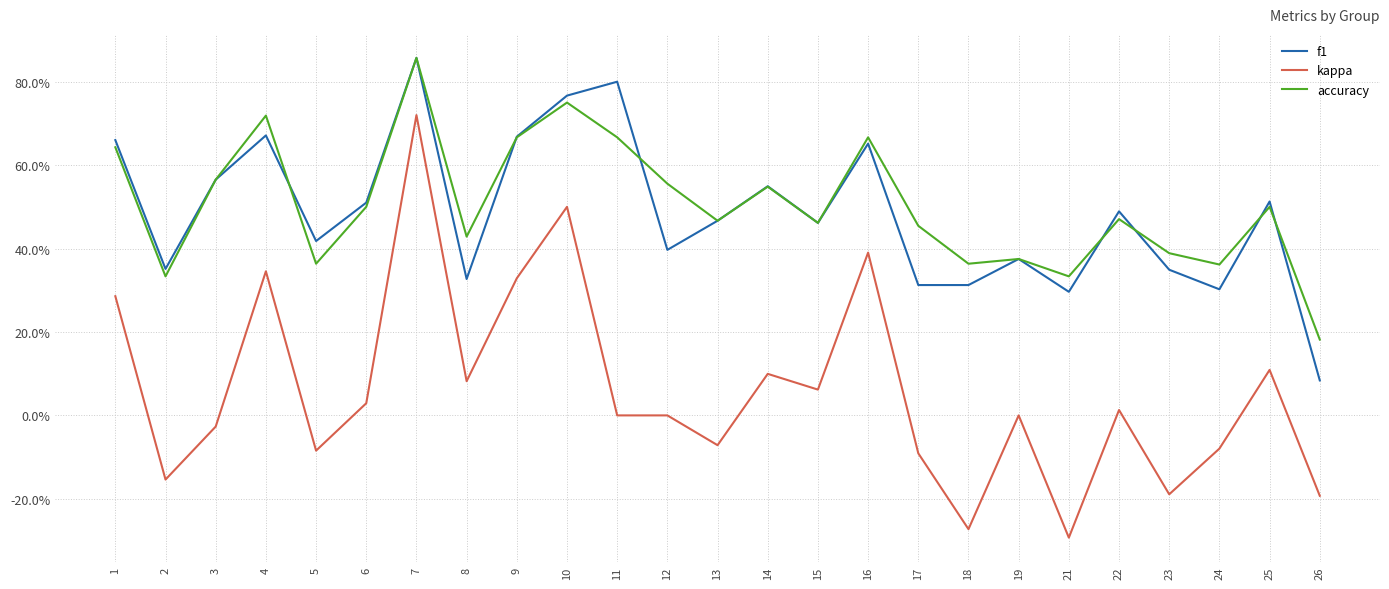

True or false: f1 and kappa cross at least once.

False